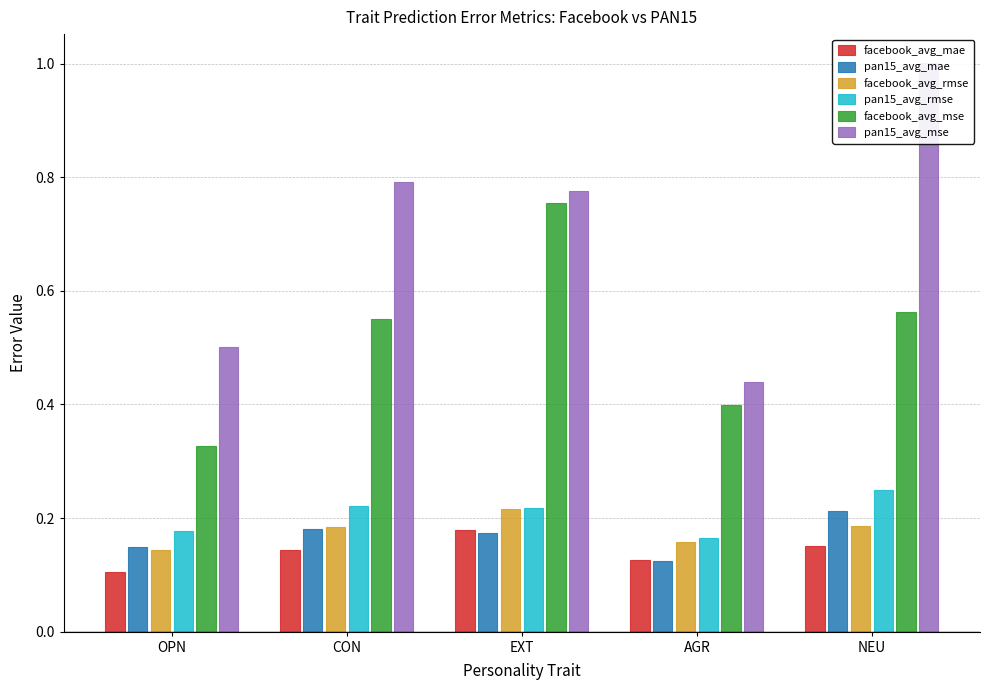

What is the label of the 5th bar from the right?

OPN